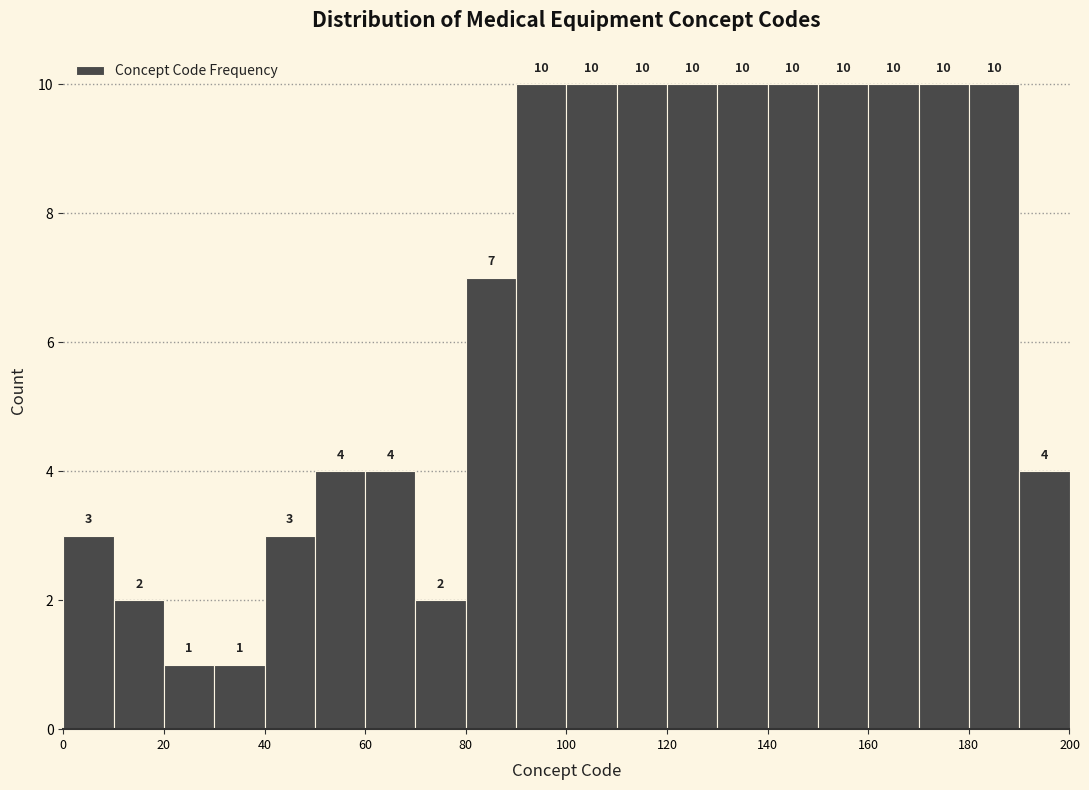

Reading left to right, transcribe this chart: for each bar, give the range it covers on the x-axis and its height.

0 to 10: 3
10 to 20: 2
20 to 30: 1
30 to 40: 1
40 to 50: 3
50 to 60: 4
60 to 70: 4
70 to 80: 2
80 to 90: 7
90 to 100: 10
100 to 110: 10
110 to 120: 10
120 to 130: 10
130 to 140: 10
140 to 150: 10
150 to 160: 10
160 to 170: 10
170 to 180: 10
180 to 190: 10
190 to 200: 4